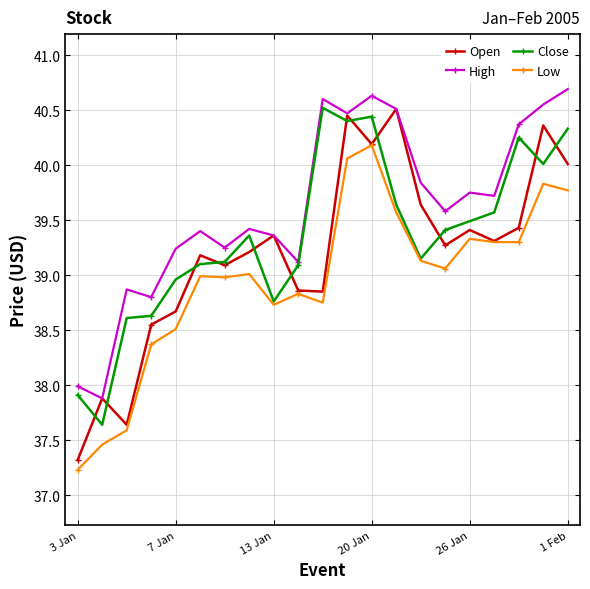

Does the chart have visible grid lines?

Yes